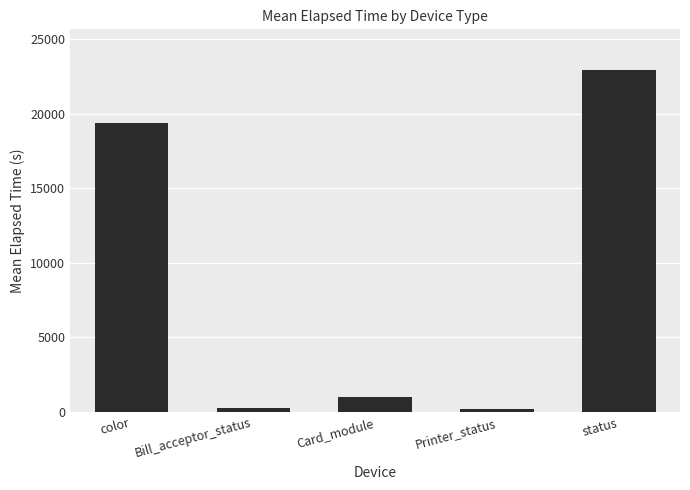

Where is the data nearest to the value 11546?

color